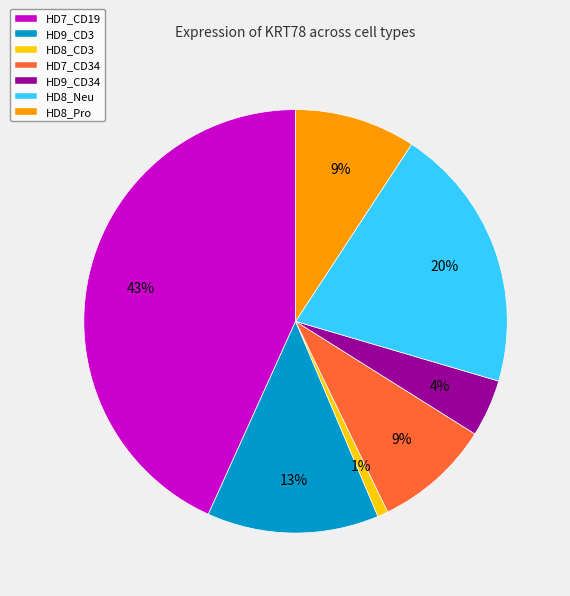

To the nearest percent, what portion does HD7_CD34 represent?

9%